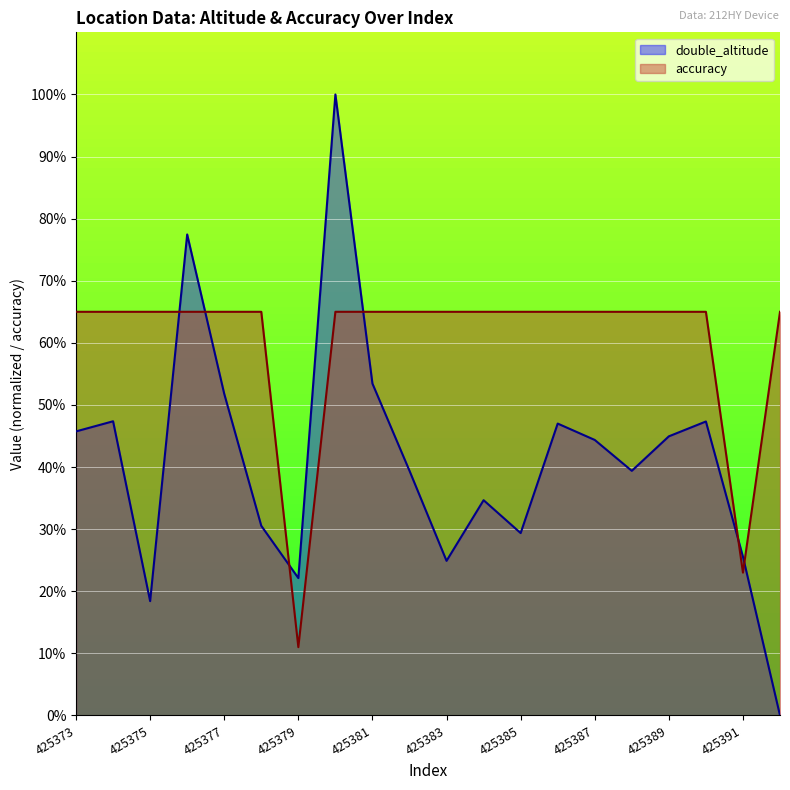

How many values in the double_altitude series are below 44?

10